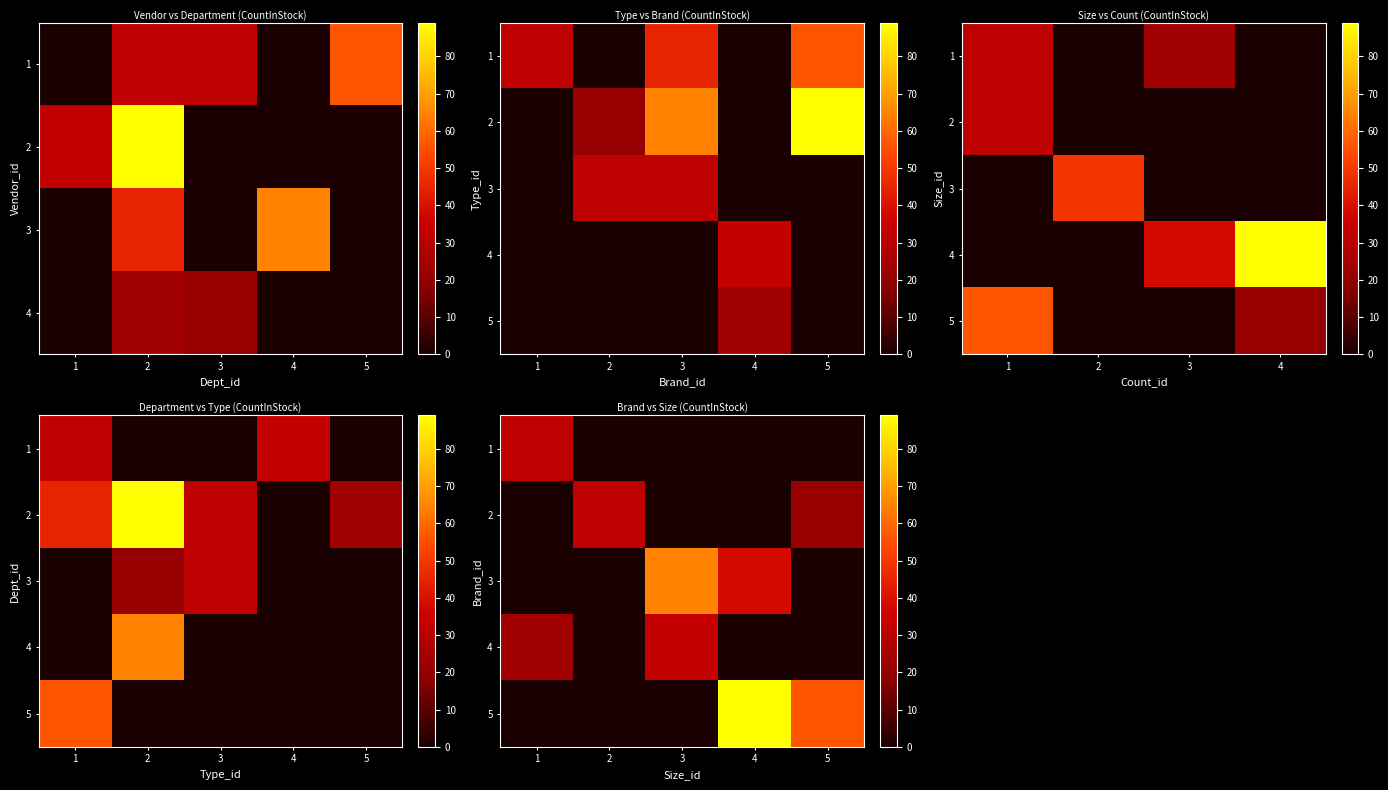

What is the spread (max minus min) of values at 1?

32.0